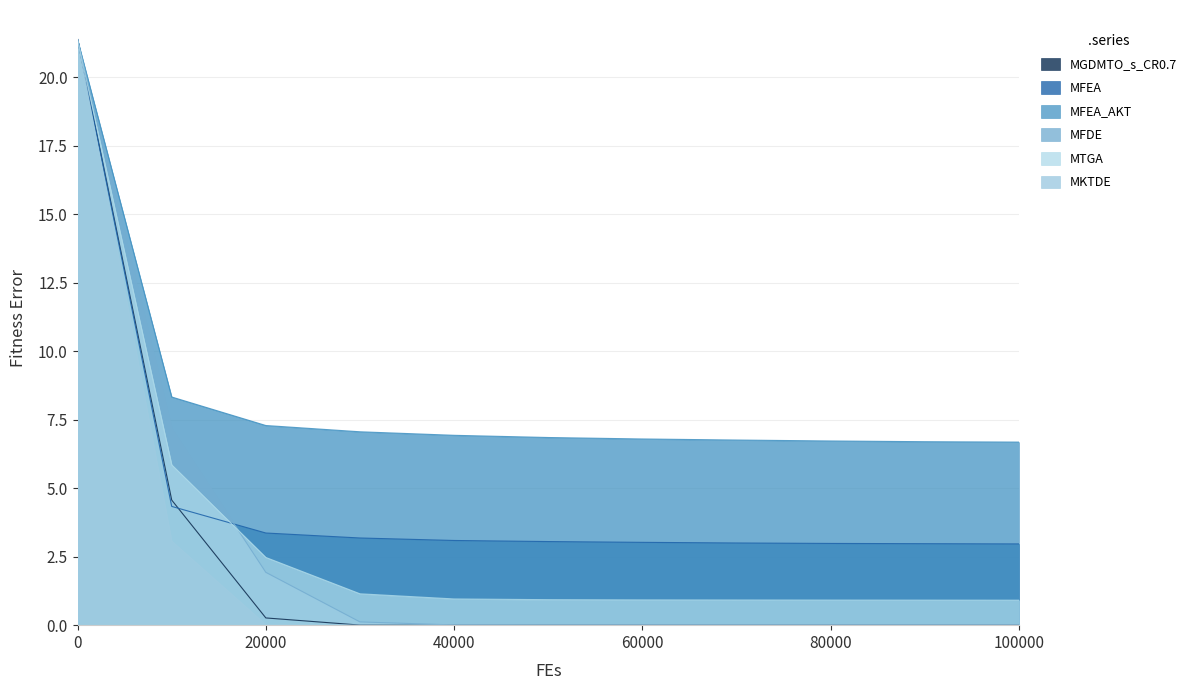

Rank the series by their maximum value, from lowest to highest.

MTGA, MFDE, MFEA_AKT, MGDMTO_s_CR0.7, MFEA, MKTDE